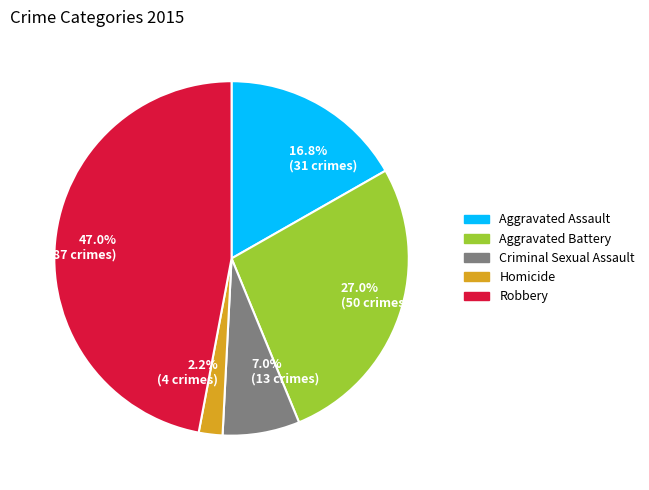

Which has a higher value, Aggravated Battery or Homicide?

Aggravated Battery